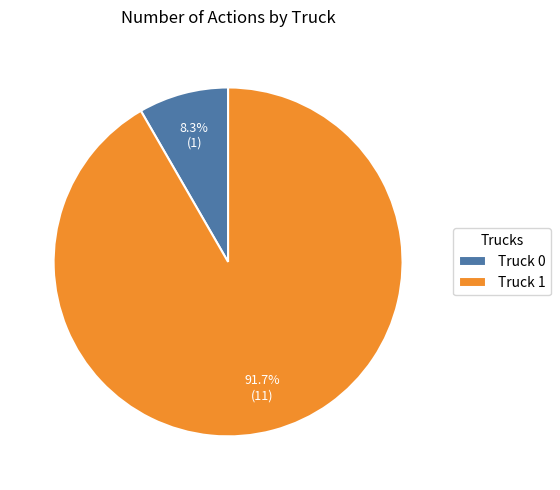

Which has a higher value, Truck 0 or Truck 1?

Truck 1